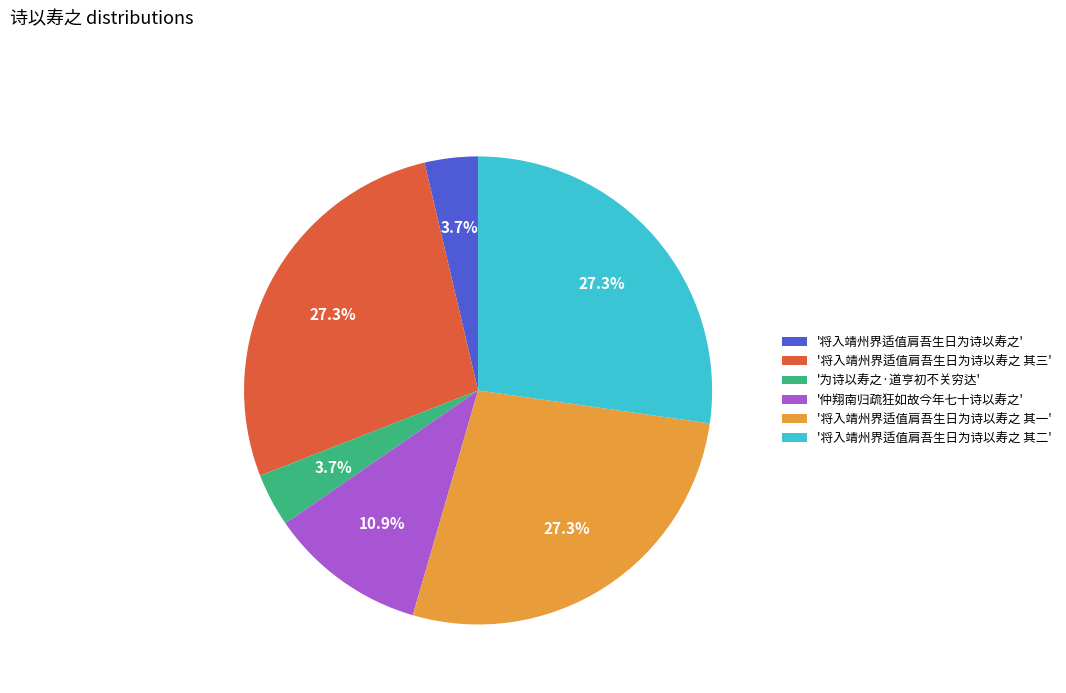

Approximately how many times larger is the value at '仲翔南归疏狂如故今年七十诗以寿之' compared to '将入靖州界适值肩吾生日为诗以寿之 其三'?

0.4